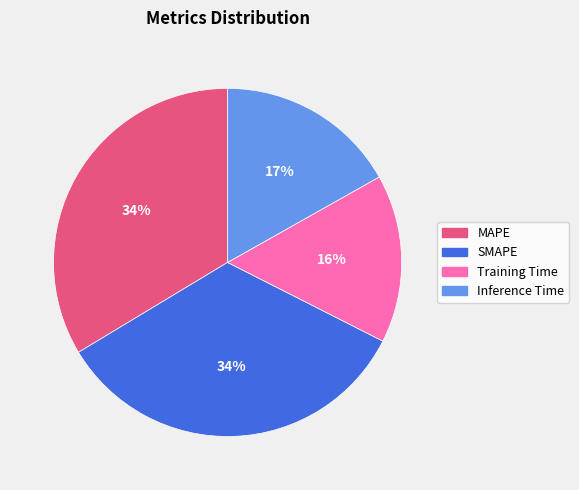

What is the ratio of the value at MAPE to the value at SMAPE?

1.0